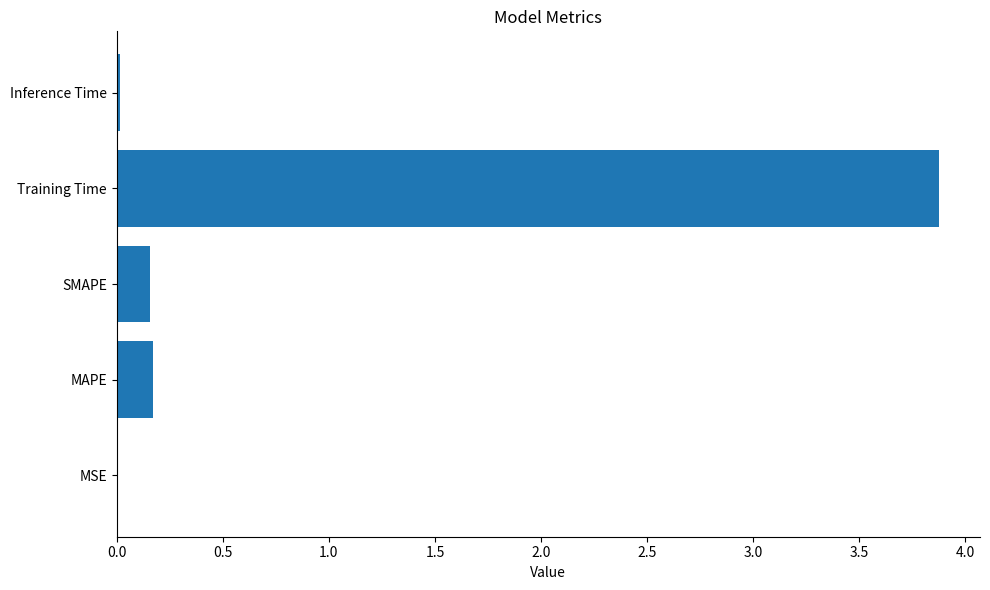

What is the sum of all values?

4.2